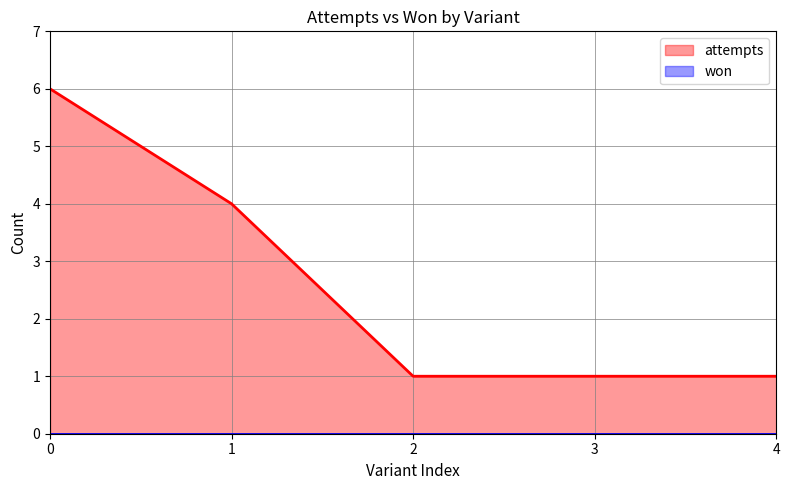

Between 0 and 2, which series saw the biggest shift?

attempts